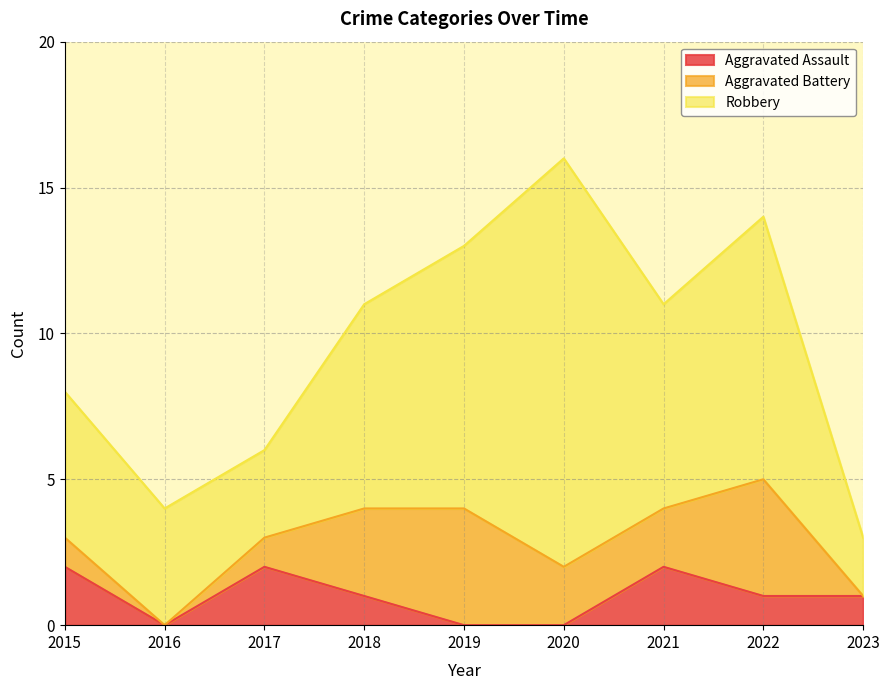

True or false: Aggravated Assault has more than 1 points higher than both neighbors.

True